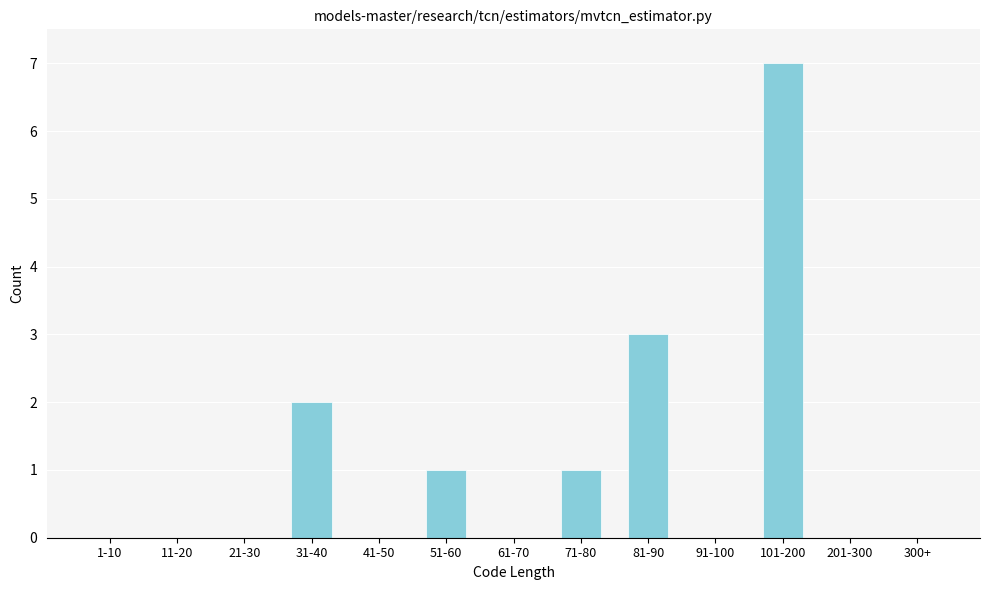

Reading left to right, extract all data points from this chart.

1-10=0	11-20=0	21-30=0	31-40=2	41-50=0	51-60=1	61-70=0	71-80=1	81-90=3	91-100=0	101-200=7	201-300=0	300+=0